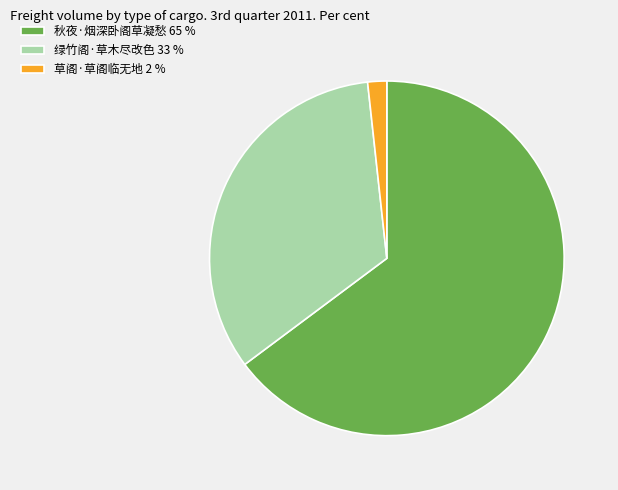

The 绿竹阁·草木尽改色 slice represents 28% of the pie. True or false?

False